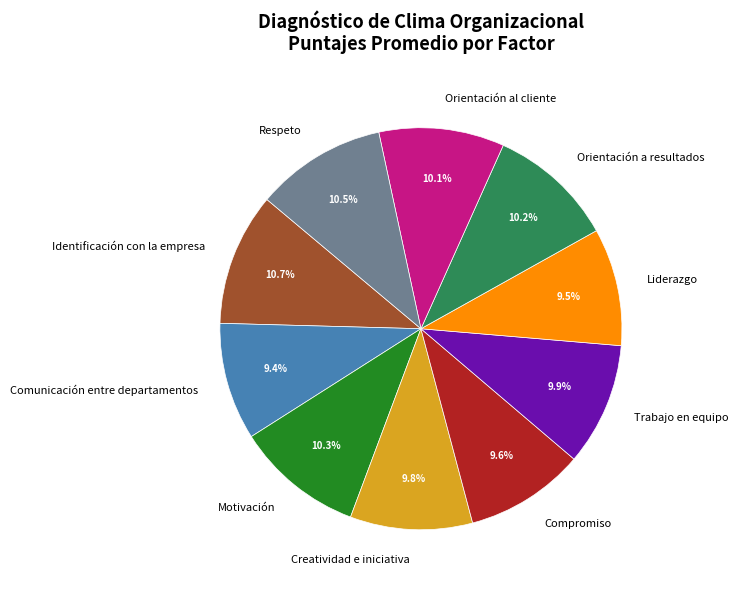

Is there a majority slice in this chart?

No